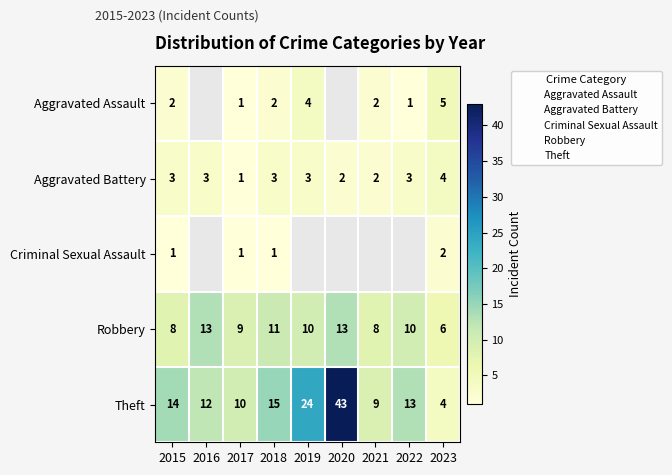

How many data points in Robbery are above 10?

3